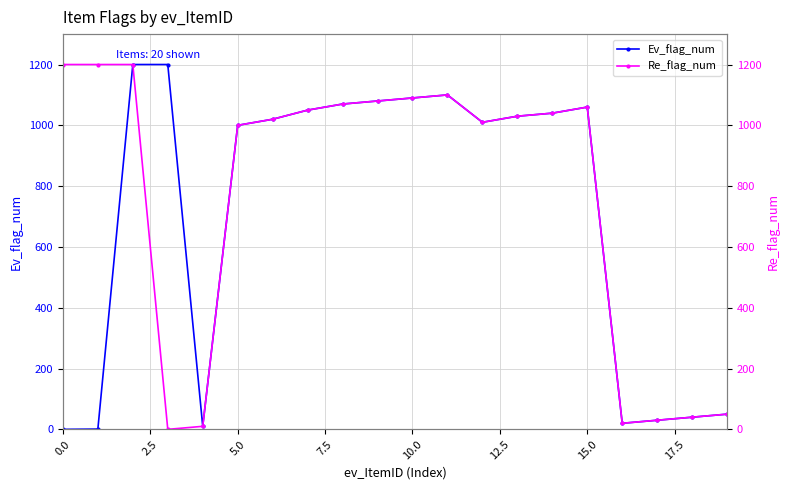

What is the highest value of the Ev_flag_num series?

1200